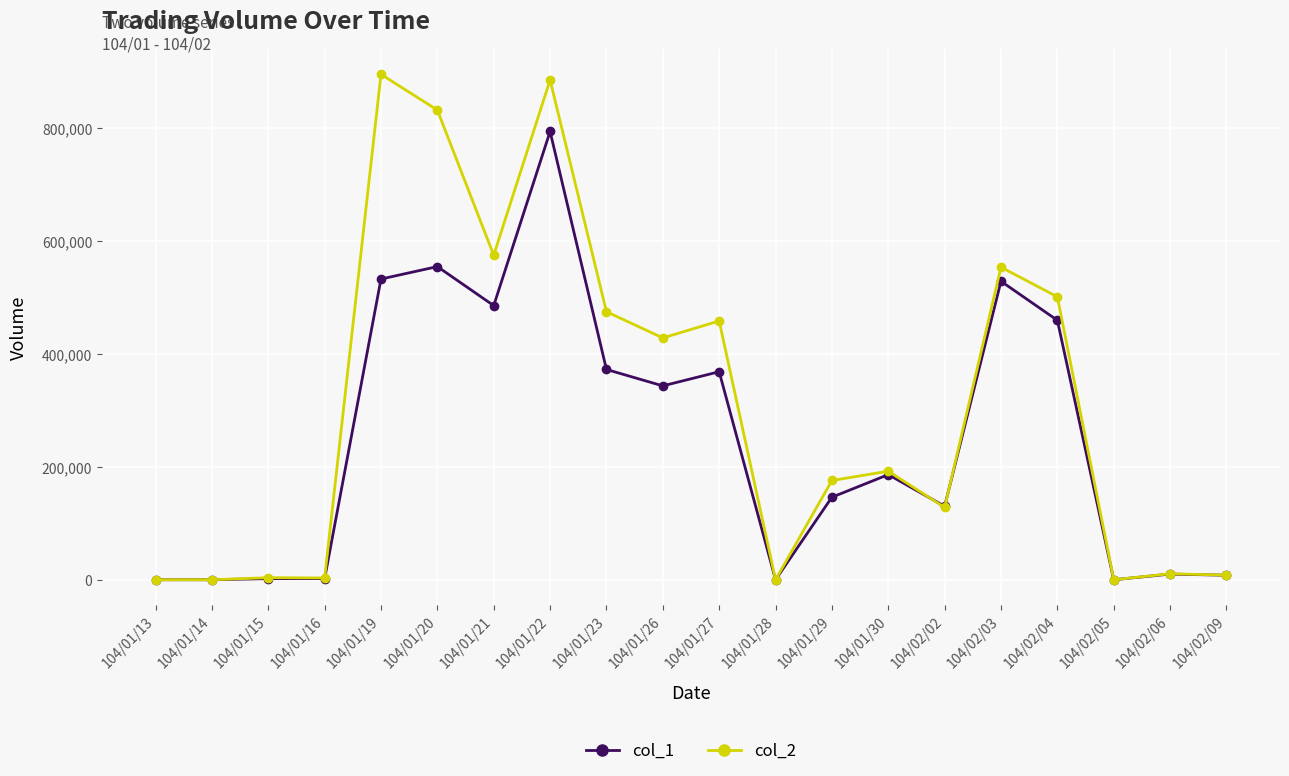

Which series has the widest spread of values?

col_2